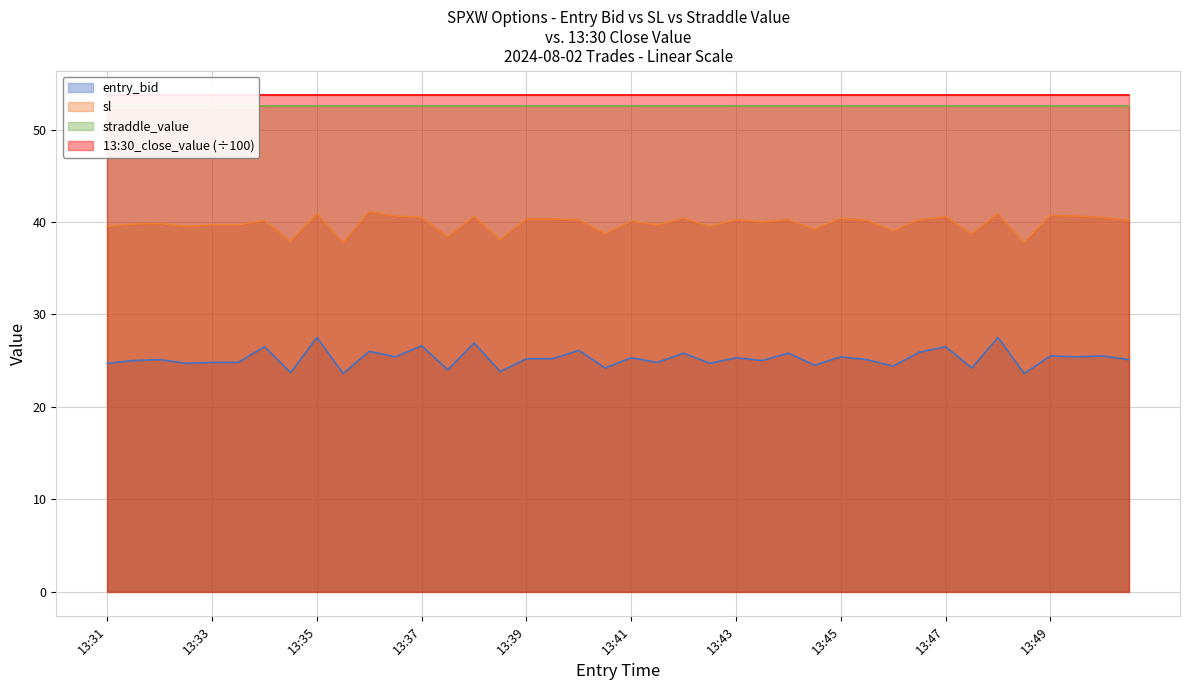

True or false: sl has a value of 55.9 at 13:50.

False